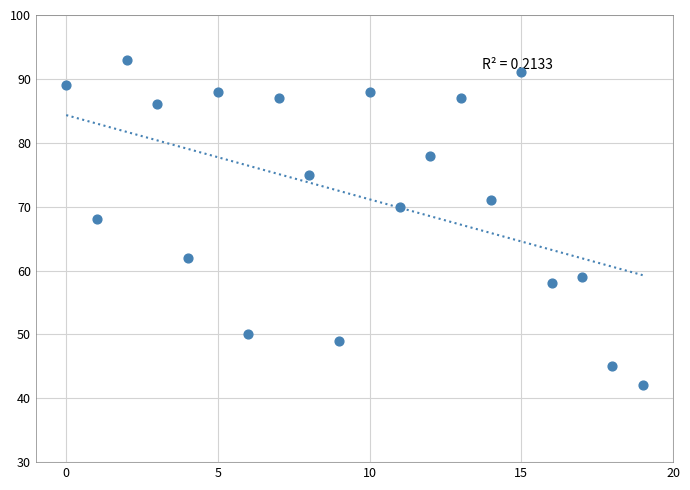

What Y value in the scatter plot is closest to 67?

68